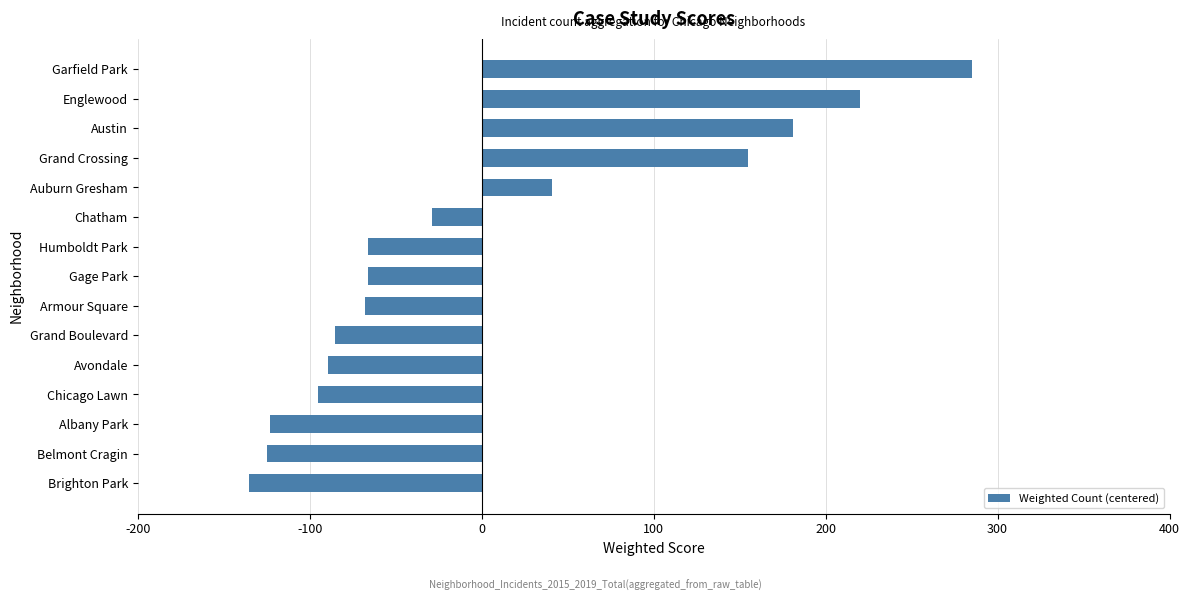

How many negative values are there?

10